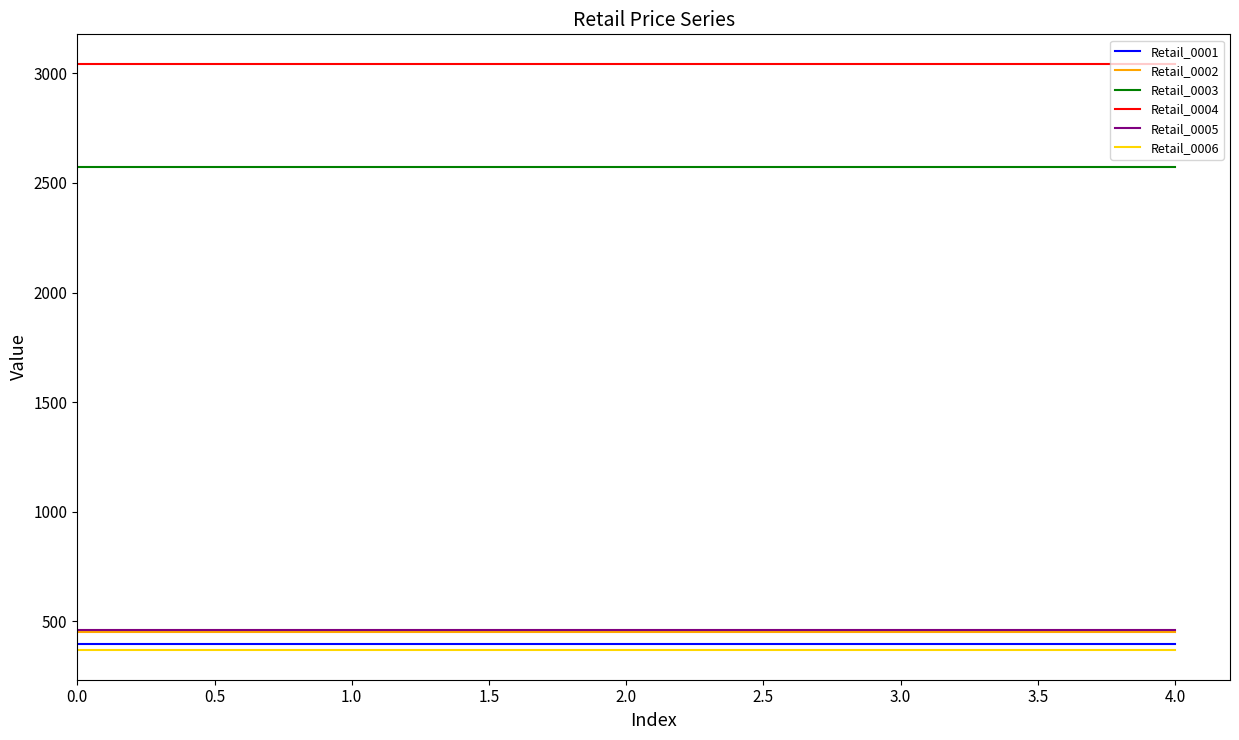

True or false: Retail_0006 and Retail_0001 intersect in this chart.

False